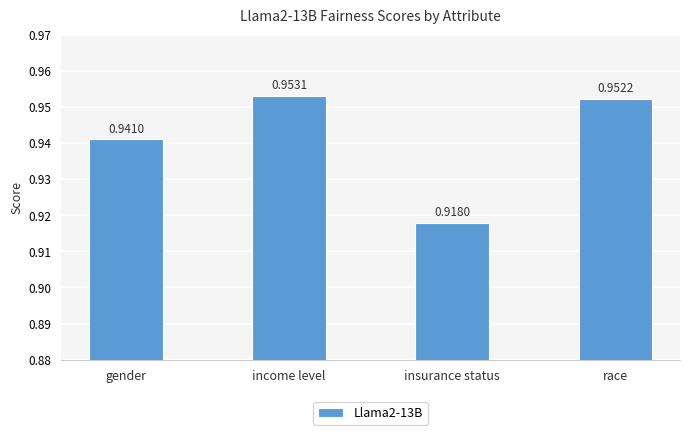

How many bars are there in total?

4